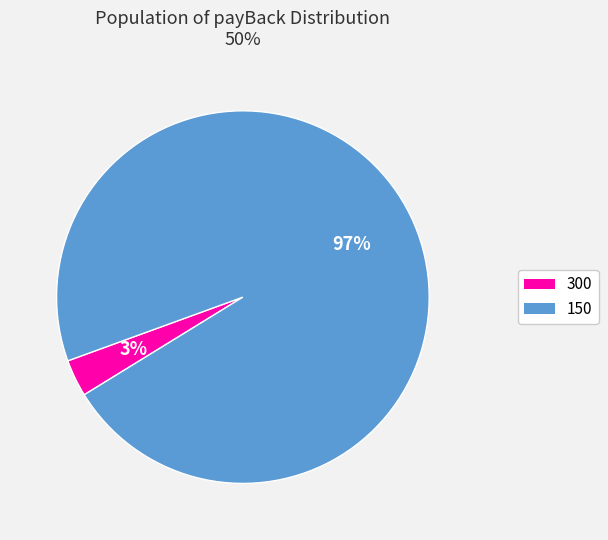

Combined, do 150 and 300 account for over 50%?

Yes